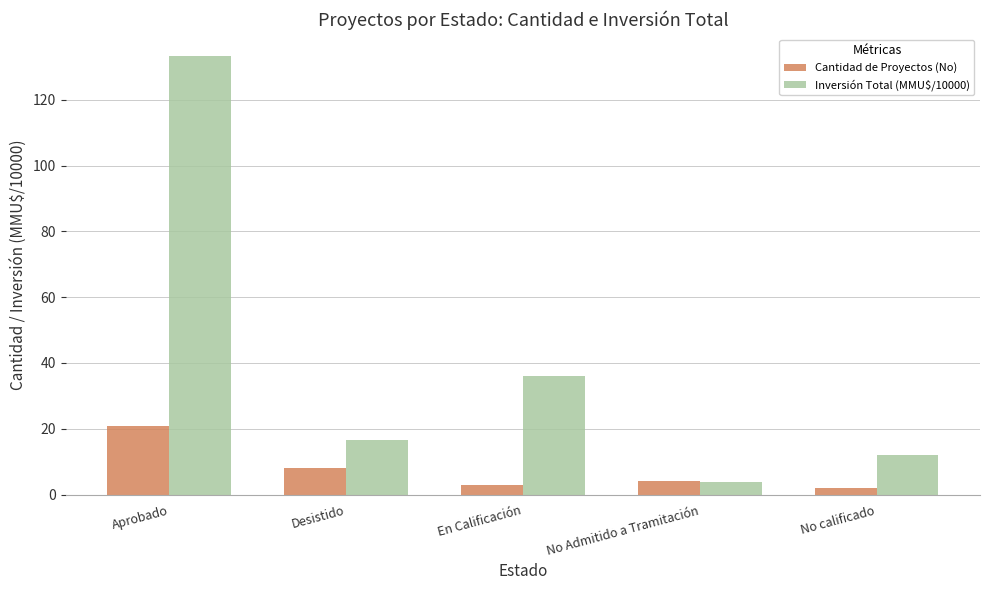

At how many categories does at least one series exceed 107?

1